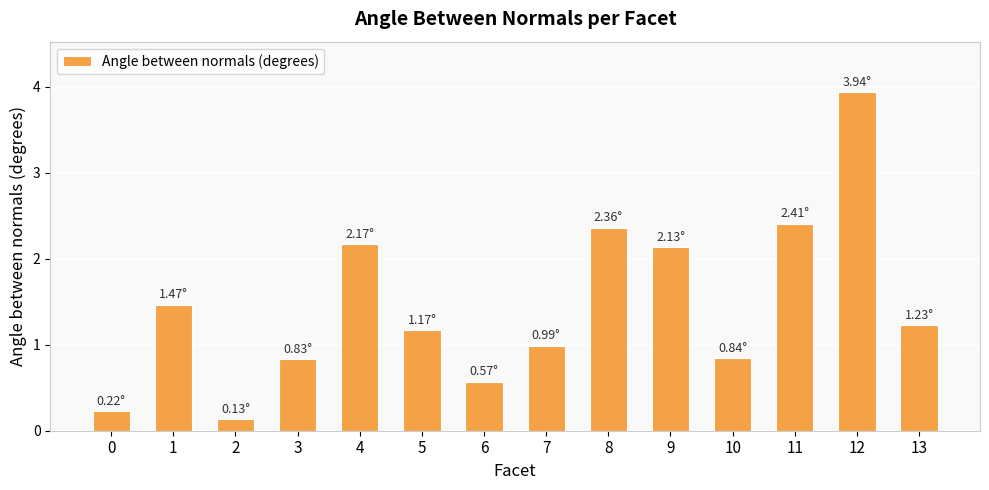

Is it true that the value at 8 is 2.4?

True